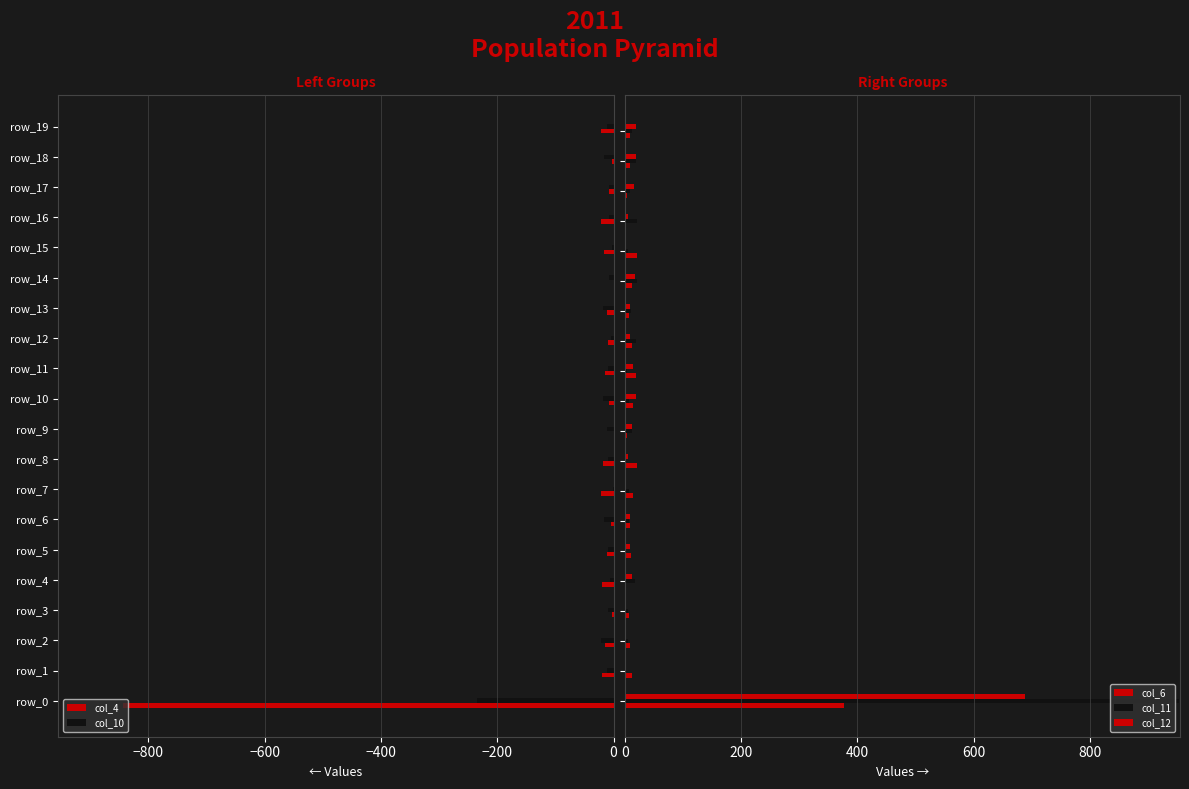

How many bars are there in each group?

5